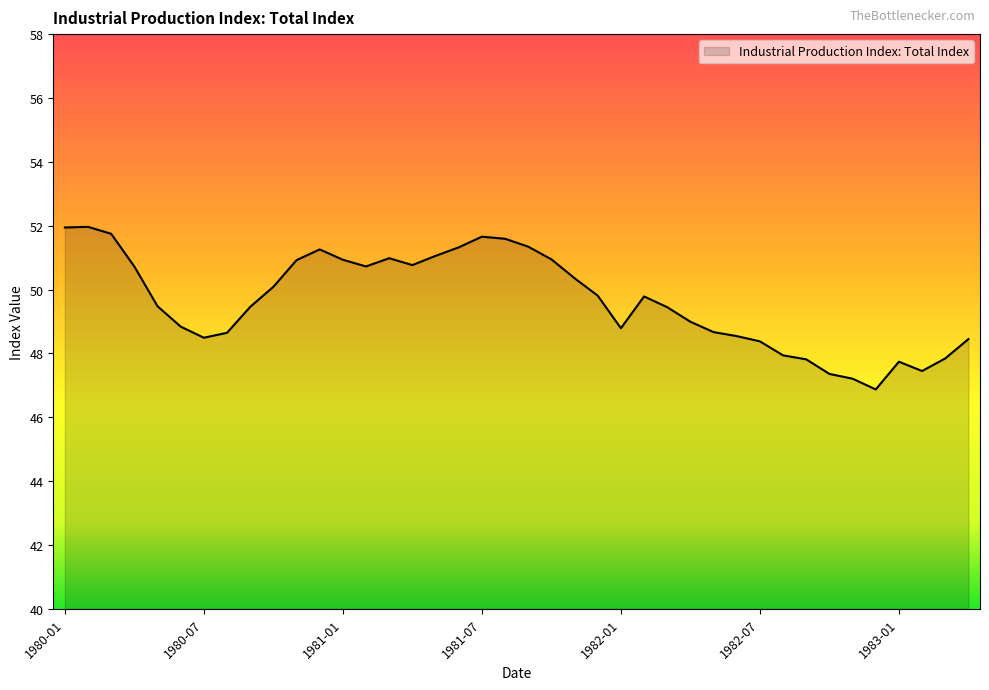

What is the smallest value displayed?

46.9